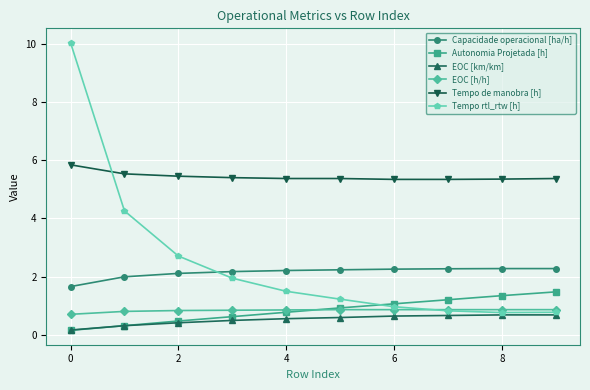

How many data points does each series have?

10